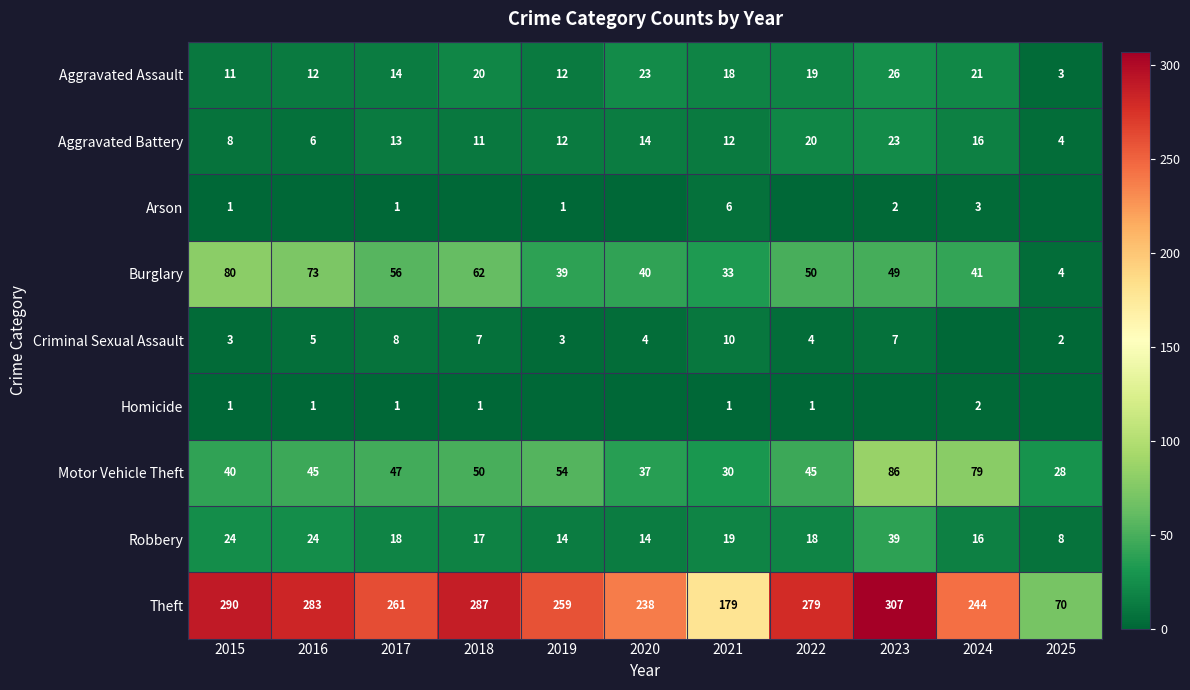

What is the average value of the Aggravated Assault series?

16